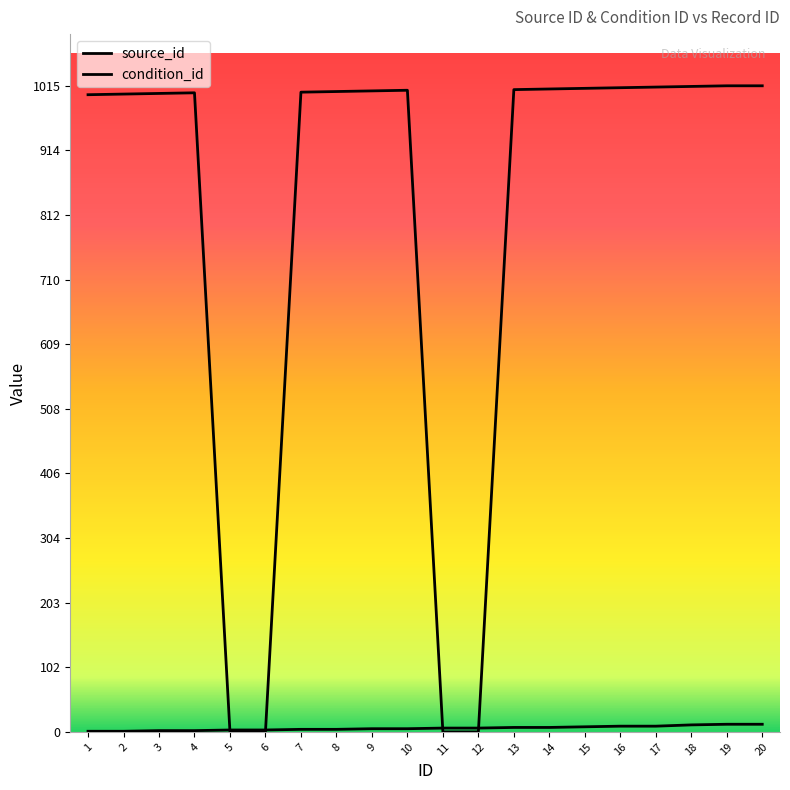

What is the difference between the highest and lowest values at 12?

6